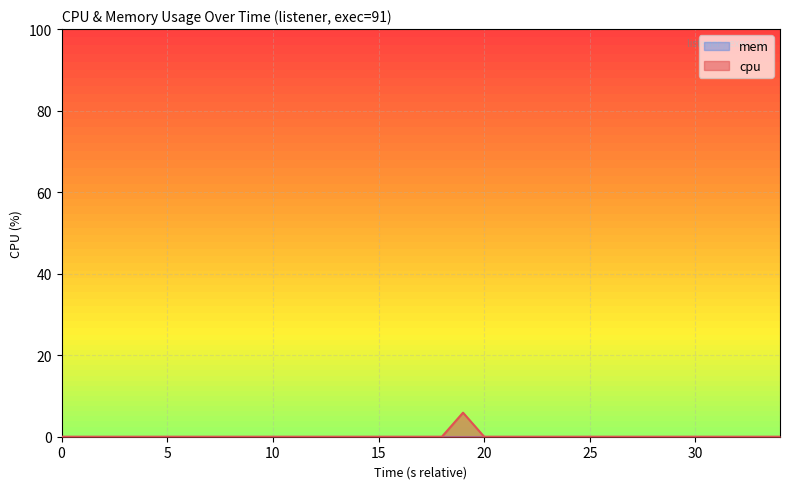

How many data points does each series have?

35